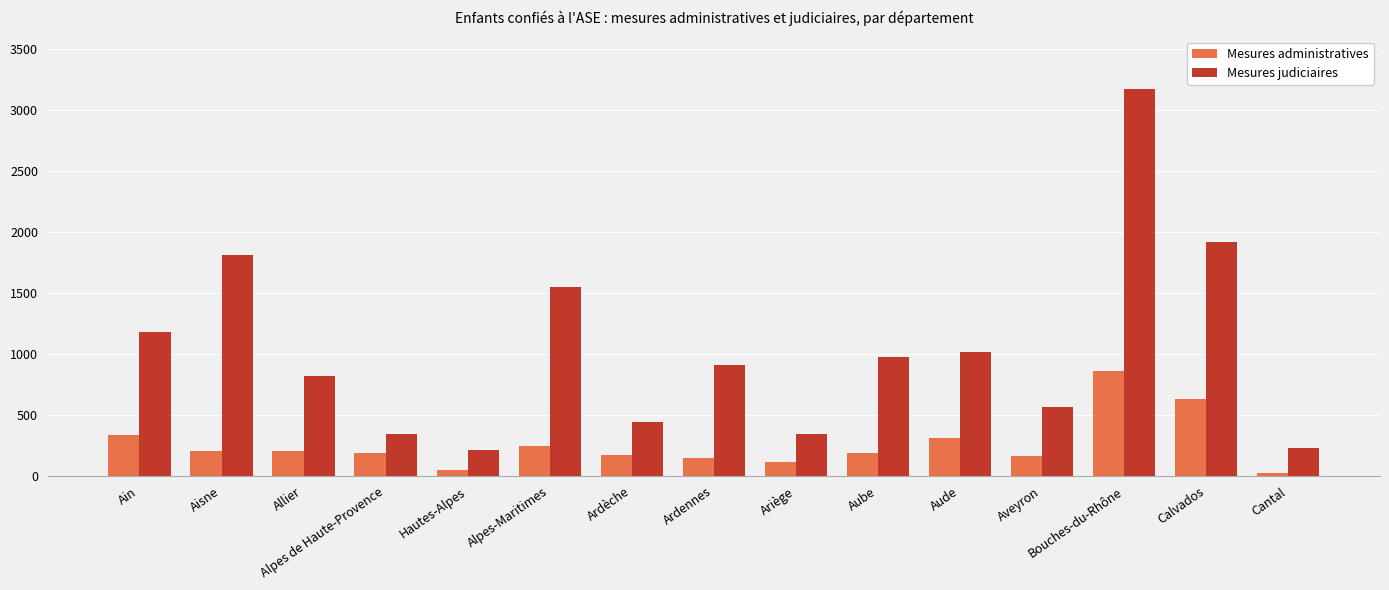

What is the difference between the Mesures administratives values at Allier and Alpes de Haute-Provence?

16